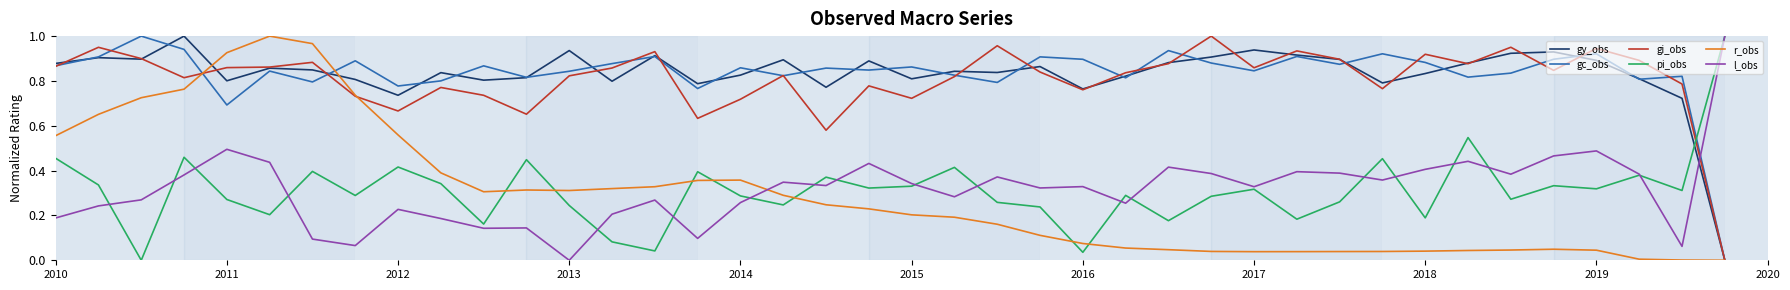

How many times do pi_obs and r_obs cross each other?

7